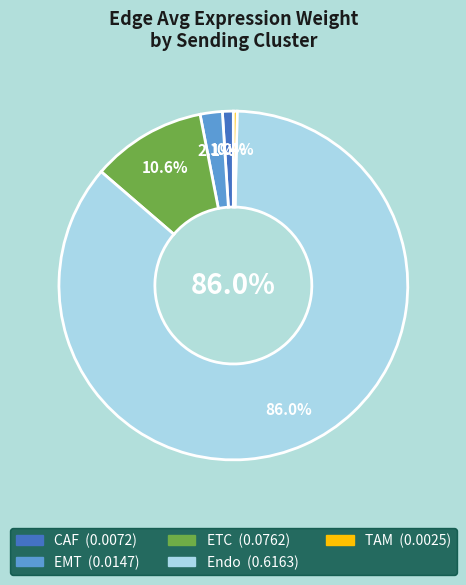

Is it true that 17 is 1% of the pie?

True